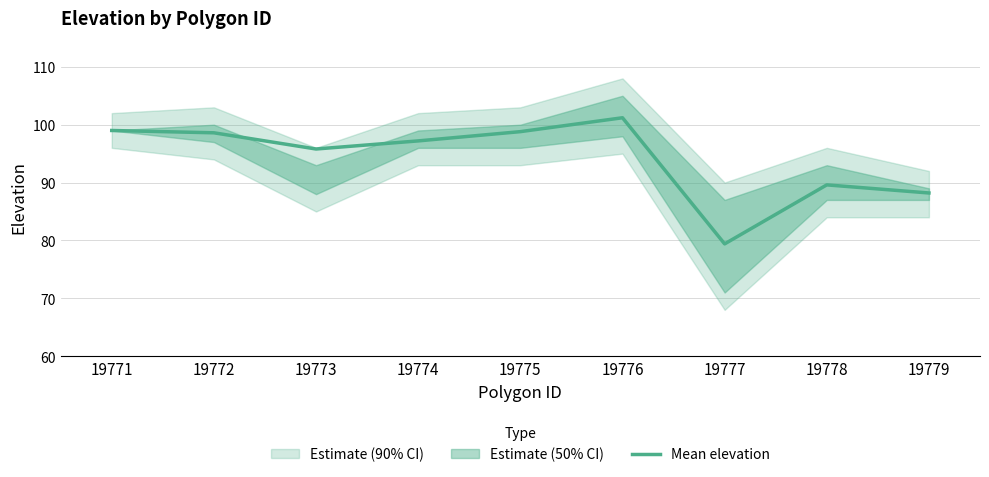

Reading right to left, list all the values displayed in this chart.

19779=88.2	19778=89.6	19777=79.4	19776=101.2	19775=98.8	19774=97.2	19773=95.8	19772=98.6	19771=99.0